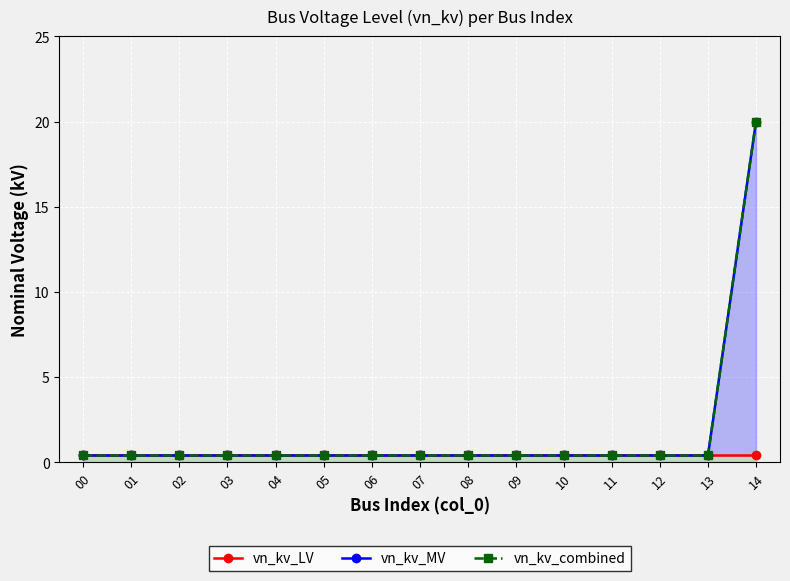

Reading left to right, what are all the values shown in this chart?

vn_kv_LV: 0.4	0.4	0.4	0.4	0.4	0.4	0.4	0.4	0.4	0.4	0.4	0.4	0.4	0.4	0.4
vn_kv_MV: 0.4	0.4	0.4	0.4	0.4	0.4	0.4	0.4	0.4	0.4	0.4	0.4	0.4	0.4	20.0
vn_kv_combined: 0.4	0.4	0.4	0.4	0.4	0.4	0.4	0.4	0.4	0.4	0.4	0.4	0.4	0.4	20.0